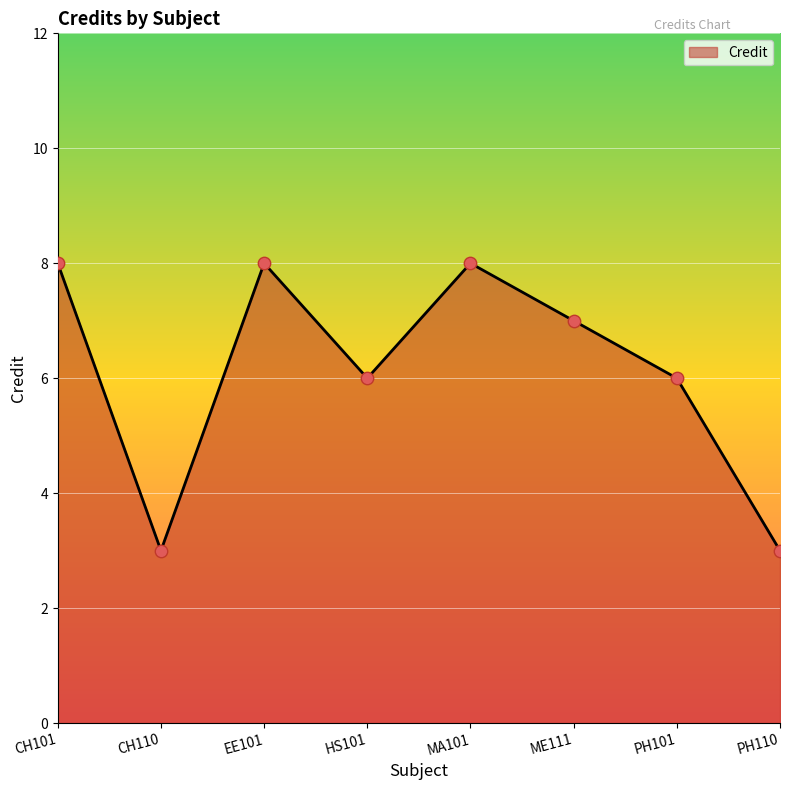

What is the ratio of the value at ME111 to the value at EE101?

0.9